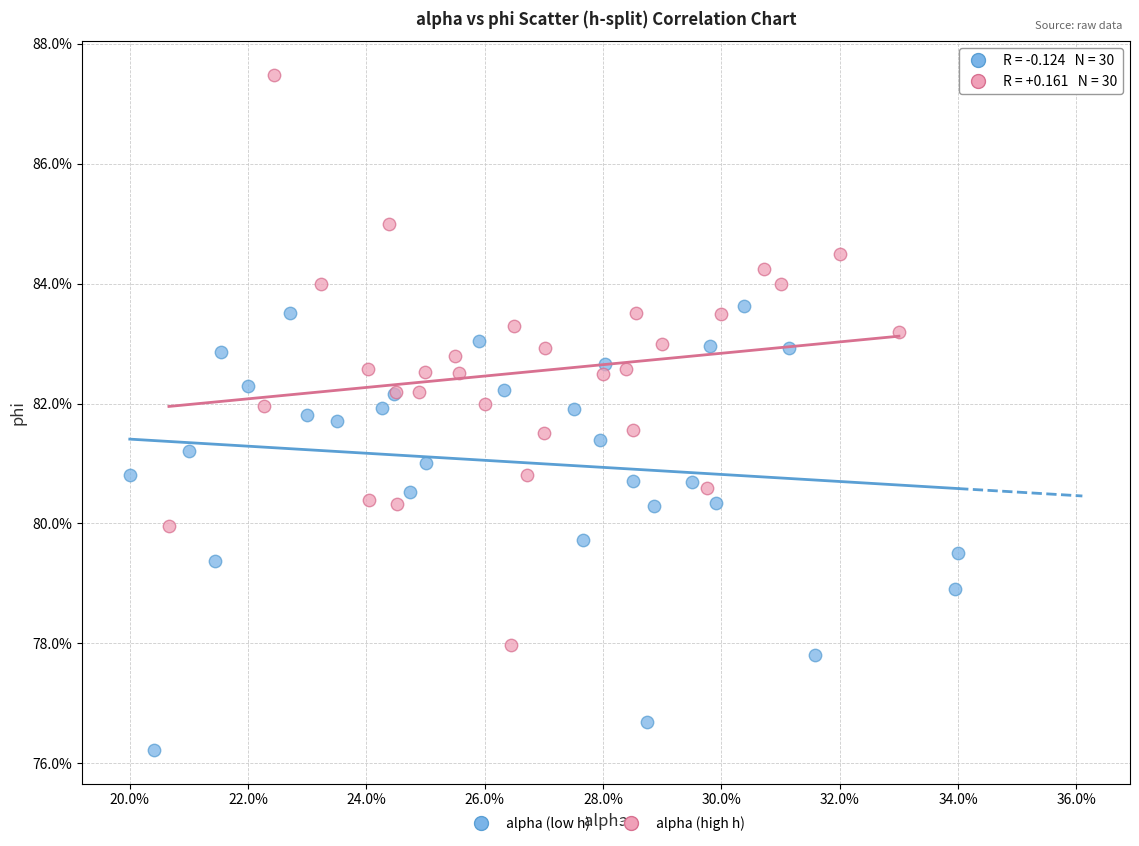

Which series reaches the minimum Y coordinate?

alpha (low h)